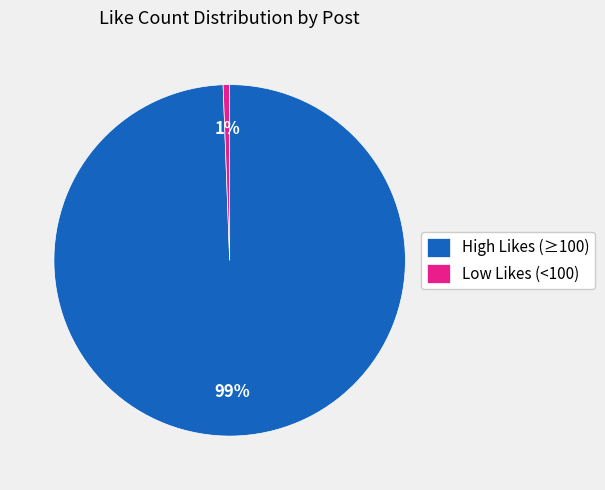

To the nearest percent, what portion does Low Likes (<100) represent?

1%